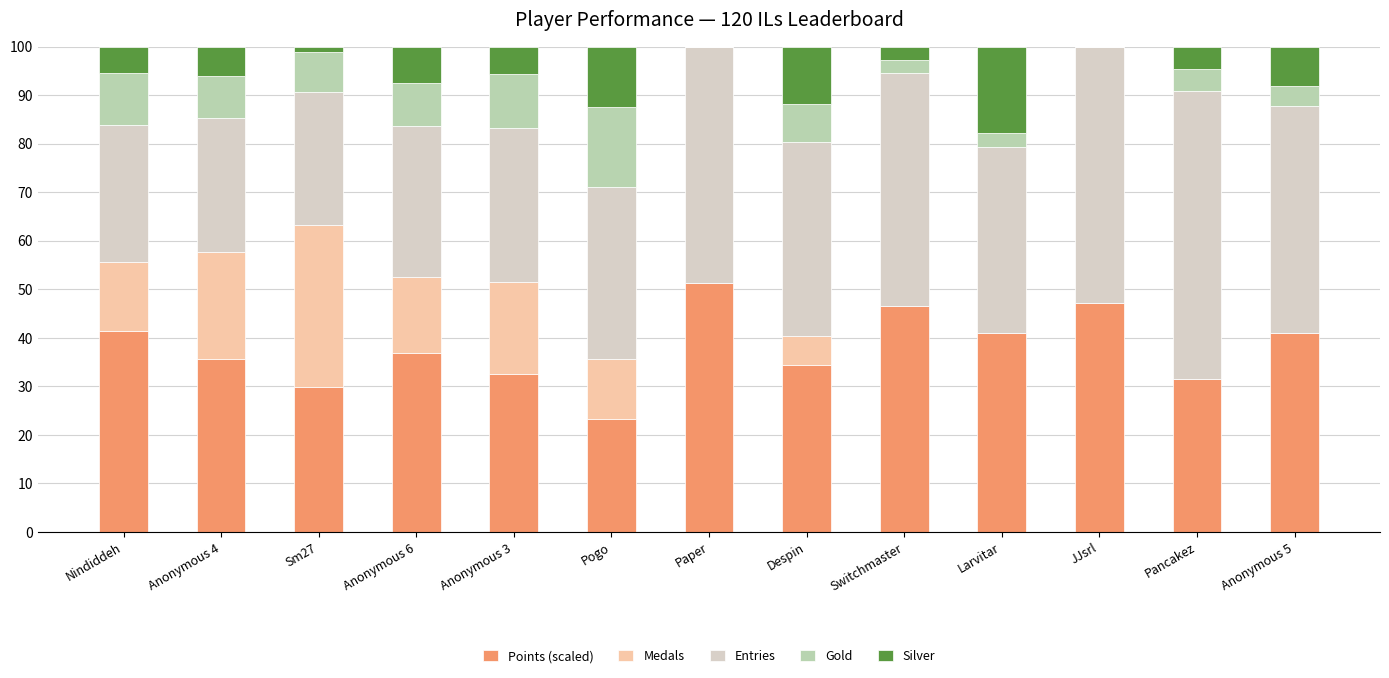

What are all the series names shown in the legend?

Points (scaled), Medals, Entries, Gold, Silver